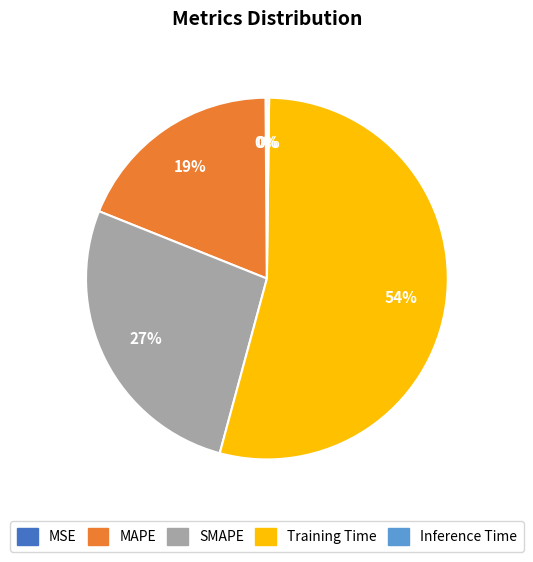

To the nearest percent, what is the combined percentage of SMAPE and Training Time?

81%